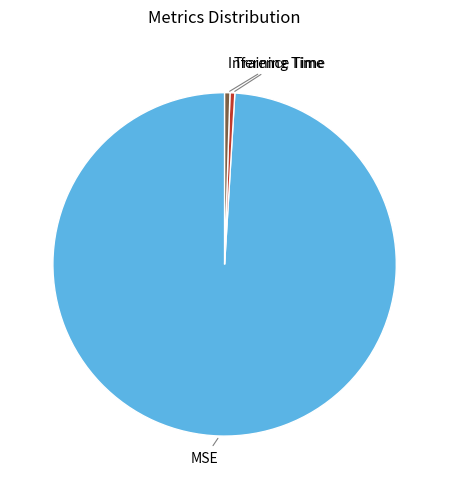

How many slices are in this pie chart?

3